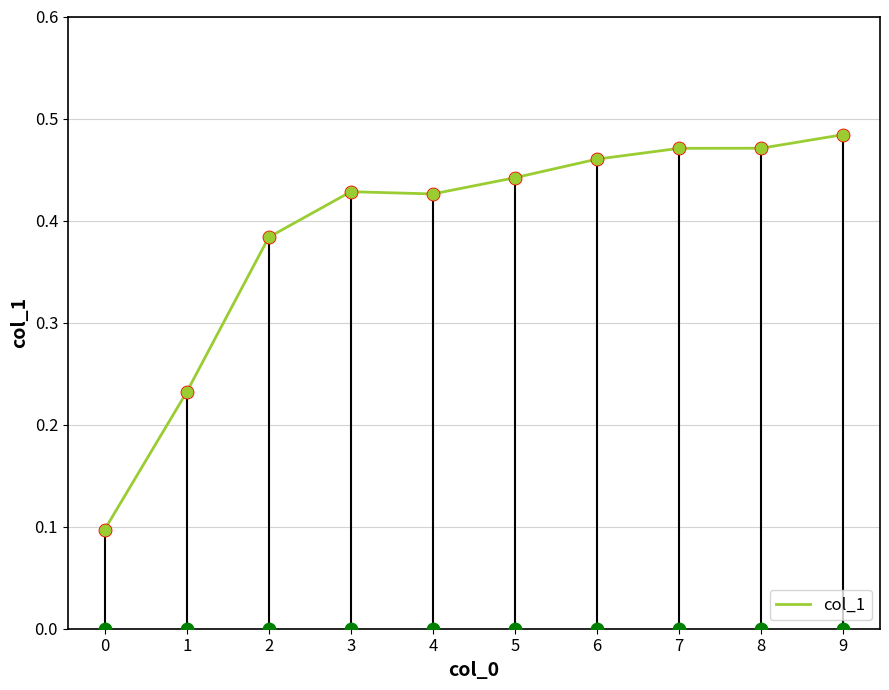

Between 3 and 0, which is larger?

3